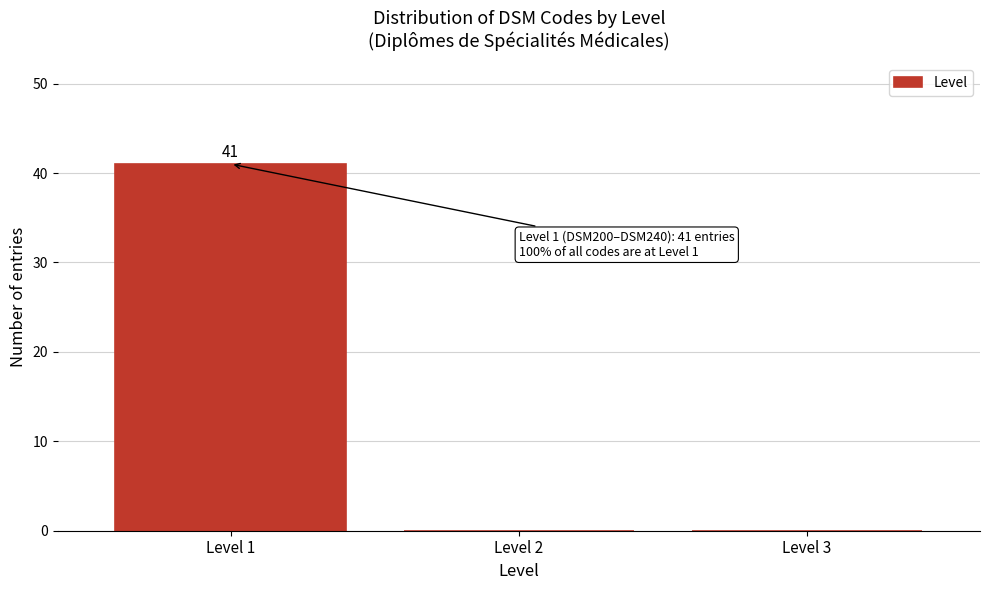

Reading left to right, transcribe all the data shown in this chart.

Level 1=41	Level 2=0	Level 3=0